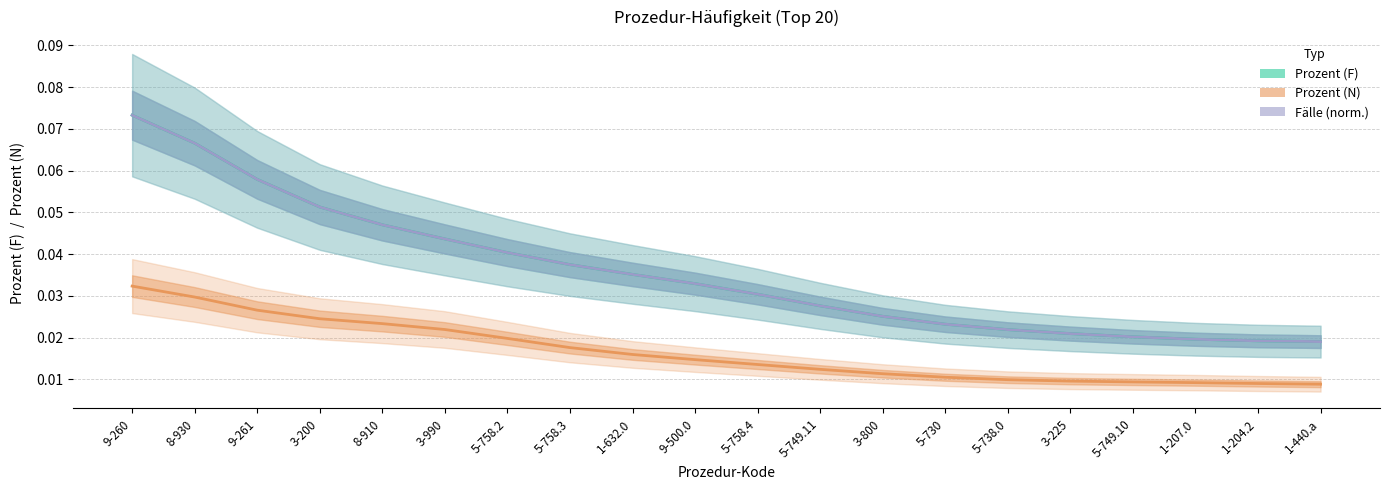

Reading left to right, list all the values displayed in this chart.

Prozent (F): 9-260=0.1	8-930=0.1	9-261=0.1	3-200=0.1	8-910=0.0	3-990=0.0	5-758.2=0.0	5-758.3=0.0	1-632.0=0.0	9-500.0=0.0	5-758.4=0.0	5-749.11=0.0	3-800=0.0	5-730=0.0	5-738.0=0.0	3-225=0.0	5-749.10=0.0	1-207.0=0.0	1-204.2=0.0	1-440.a=0.0
Prozent (N): 9-260=0.0	8-930=0.0	9-261=0.0	3-200=0.0	8-910=0.0	3-990=0.0	5-758.2=0.0	5-758.3=0.0	1-632.0=0.0	9-500.0=0.0	5-758.4=0.0	5-749.11=0.0	3-800=0.0	5-730=0.0	5-738.0=0.0	3-225=0.0	5-749.10=0.0	1-207.0=0.0	1-204.2=0.0	1-440.a=0.0
Fälle (norm.): 9-260=0.1	8-930=0.1	9-261=0.1	3-200=0.1	8-910=0.0	3-990=0.0	5-758.2=0.0	5-758.3=0.0	1-632.0=0.0	9-500.0=0.0	5-758.4=0.0	5-749.11=0.0	3-800=0.0	5-730=0.0	5-738.0=0.0	3-225=0.0	5-749.10=0.0	1-207.0=0.0	1-204.2=0.0	1-440.a=0.0